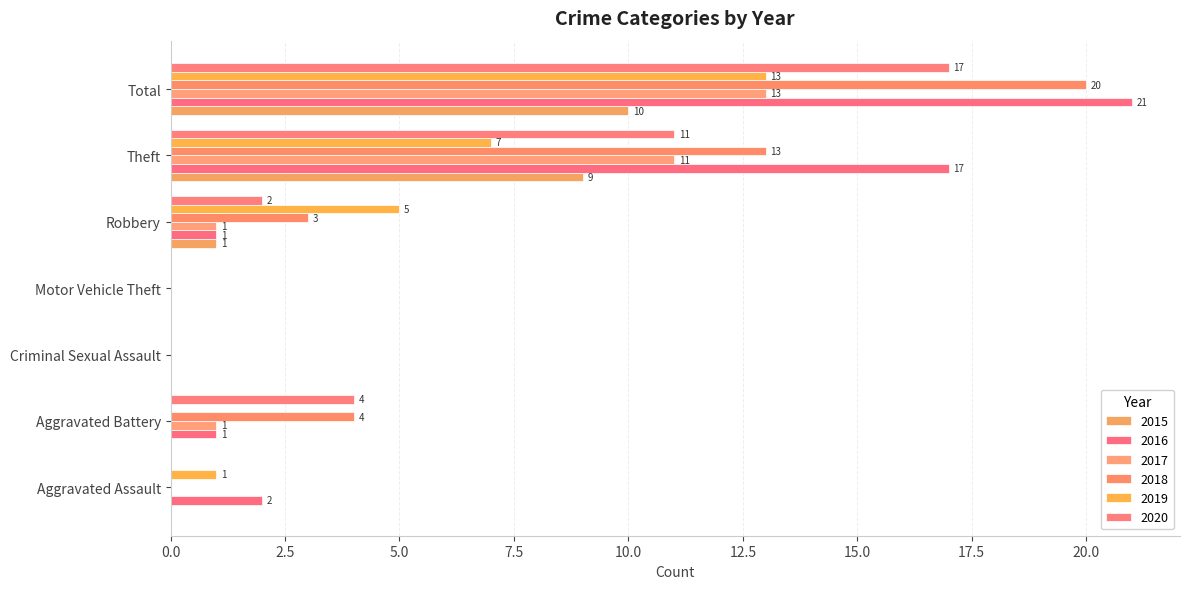

Which category has the highest value in the 2020 series?

Total